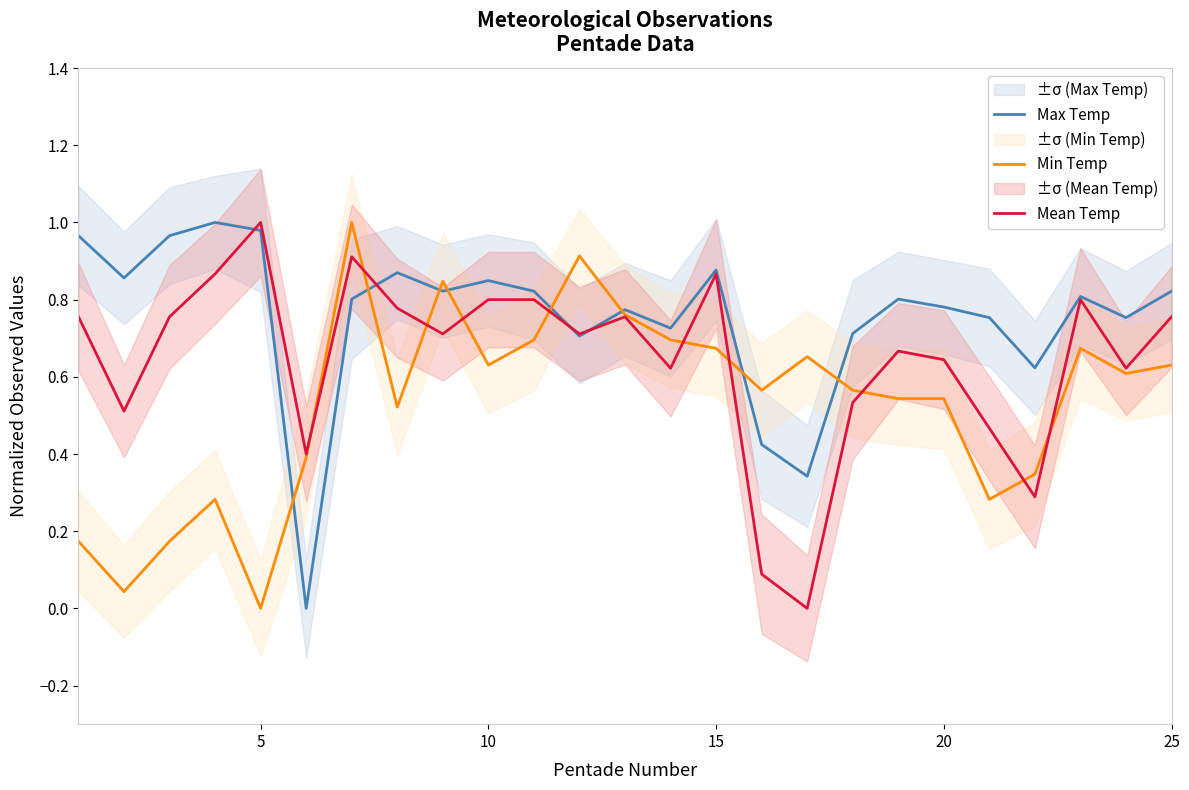

What is the value of the Min Temp point at the 25th from the left?

0.6